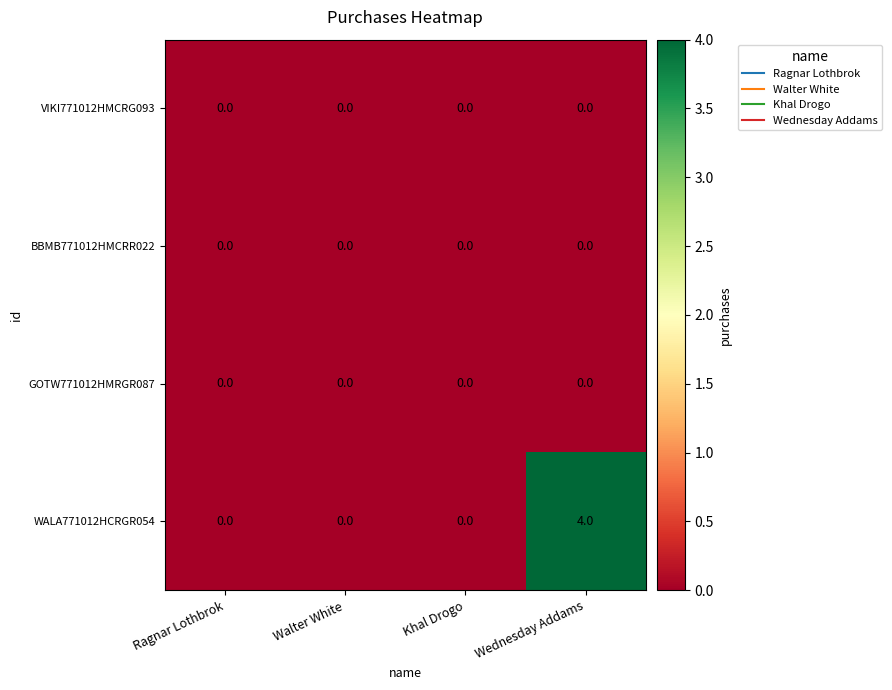

At how many categories does at least one series exceed 2?

1